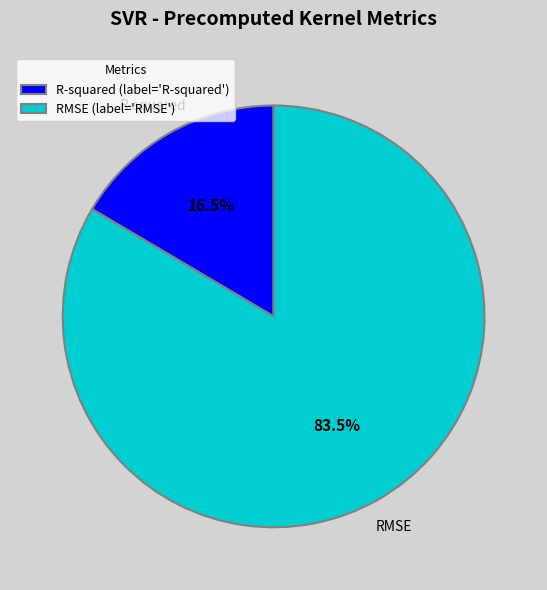

Is R-squared the majority of the pie?

No